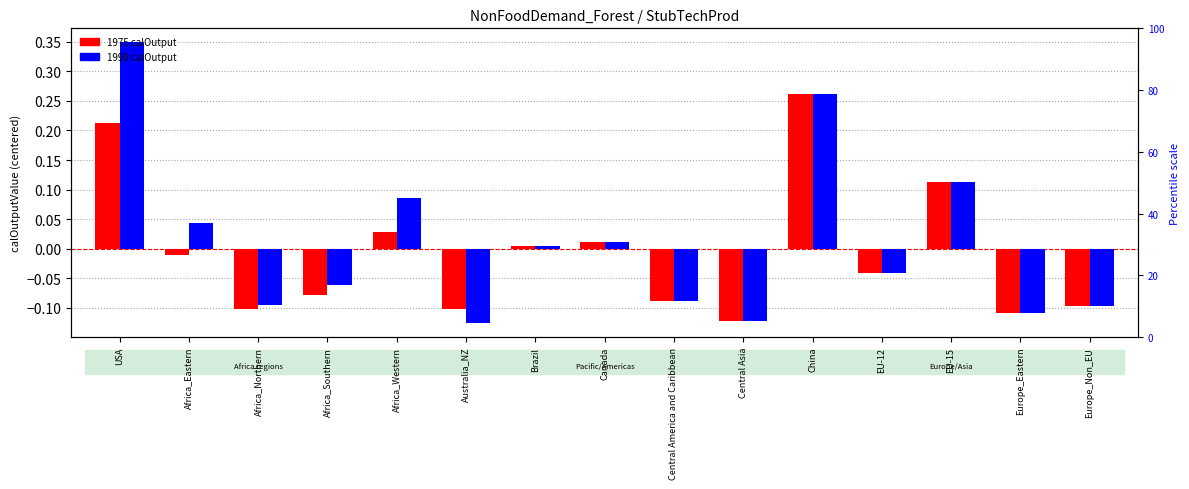

What is the value of the 1990 calOutput bar at the 1st from the left?

0.3